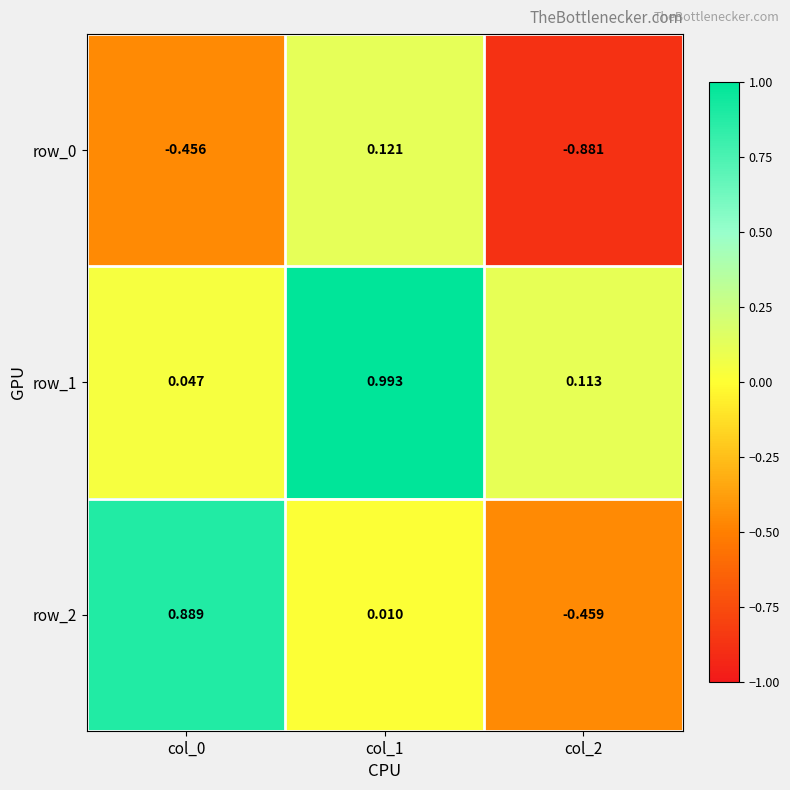

Where is row_2 nearest to the value 0?

col_1